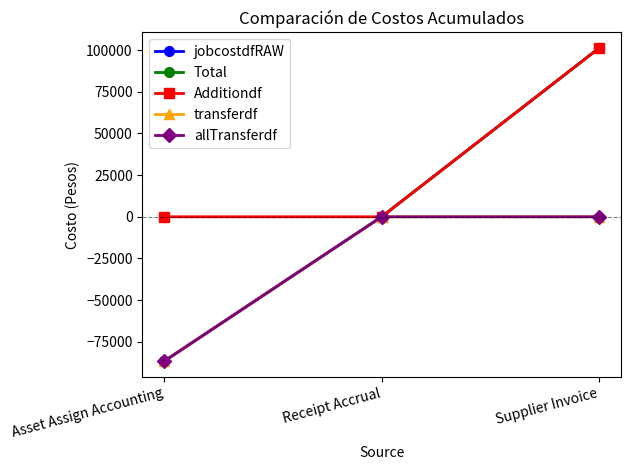

What is the maximum value for Total?

101273.9